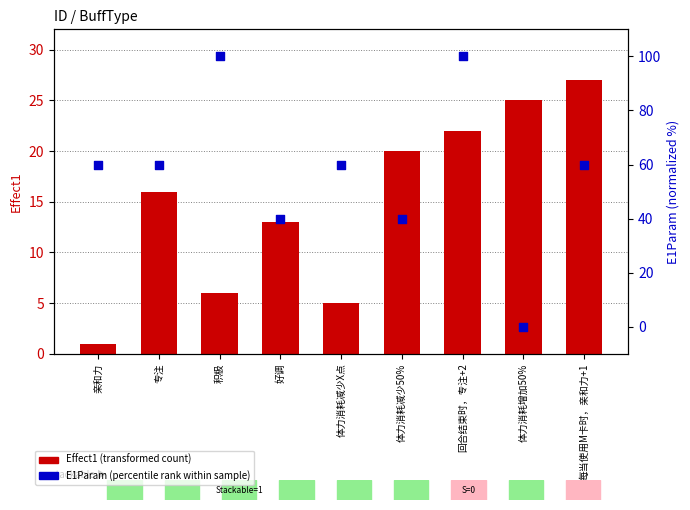

Which series reaches the minimum Y coordinate?

E1Param (percentile rank)